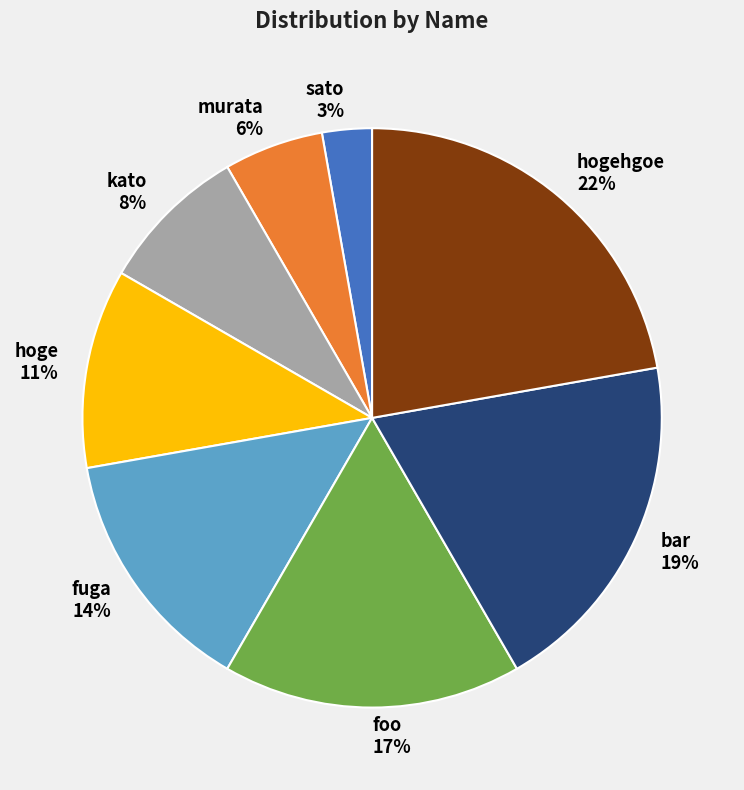

The kato slice represents 8% of the pie. True or false?

True